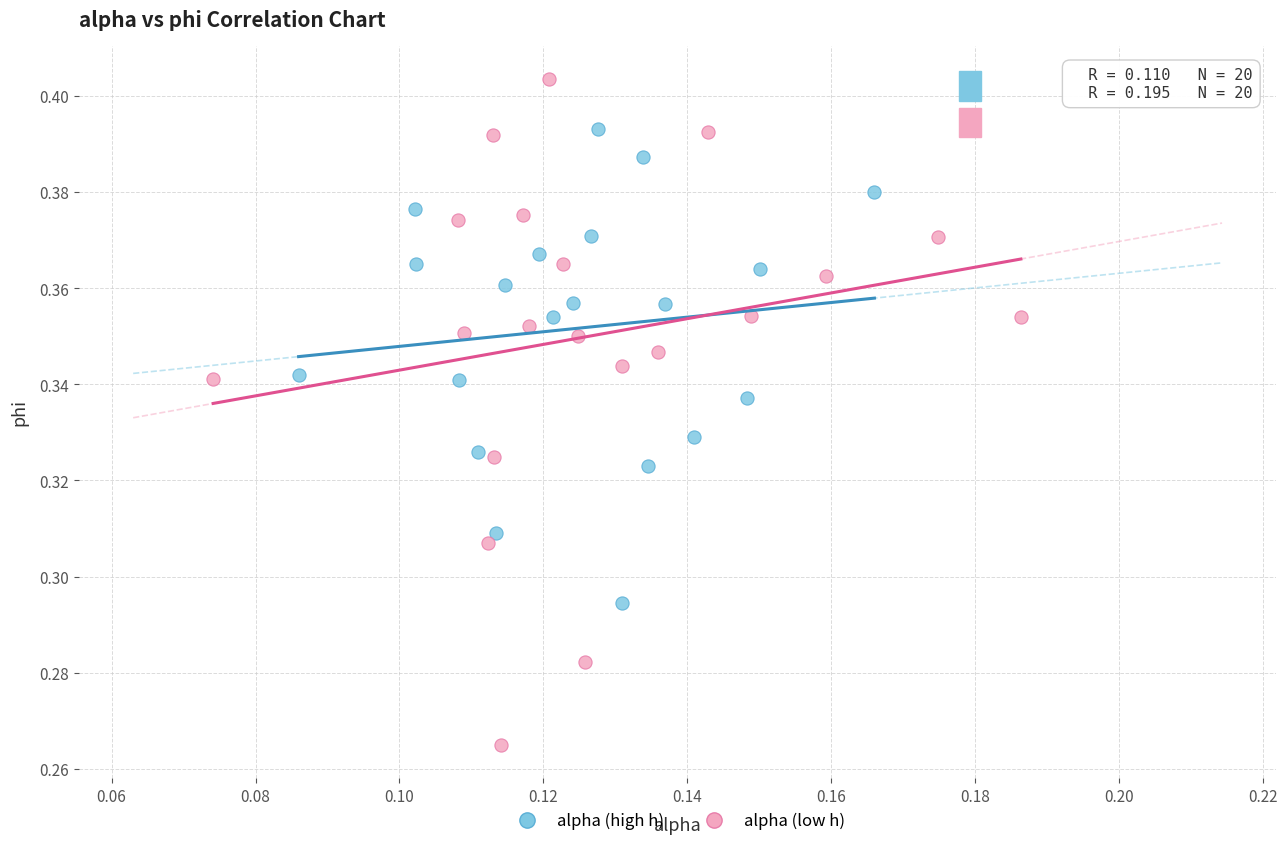

Which series contains the lowest Y value?

alpha (low h)